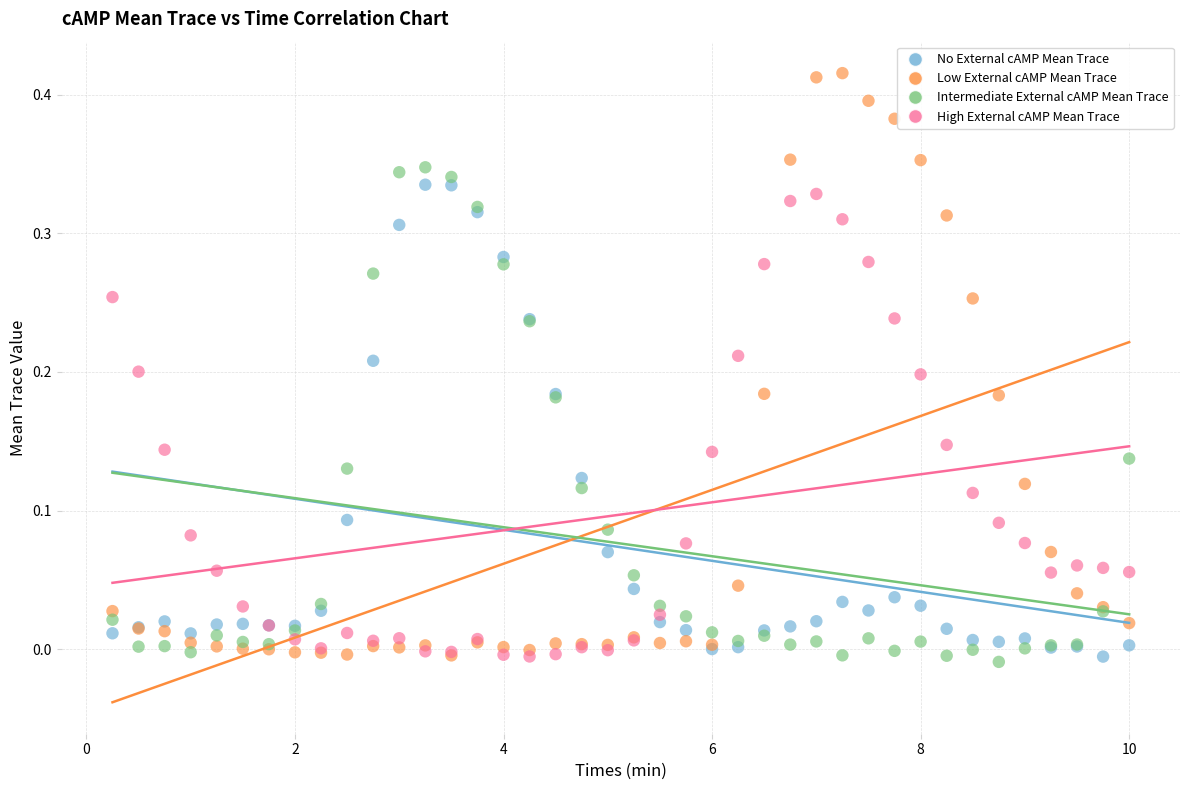

What are all the series names shown in the legend?

No External cAMP Mean Trace, Low External cAMP Mean Trace, Intermediate External cAMP Mean Trace, High External cAMP Mean Trace